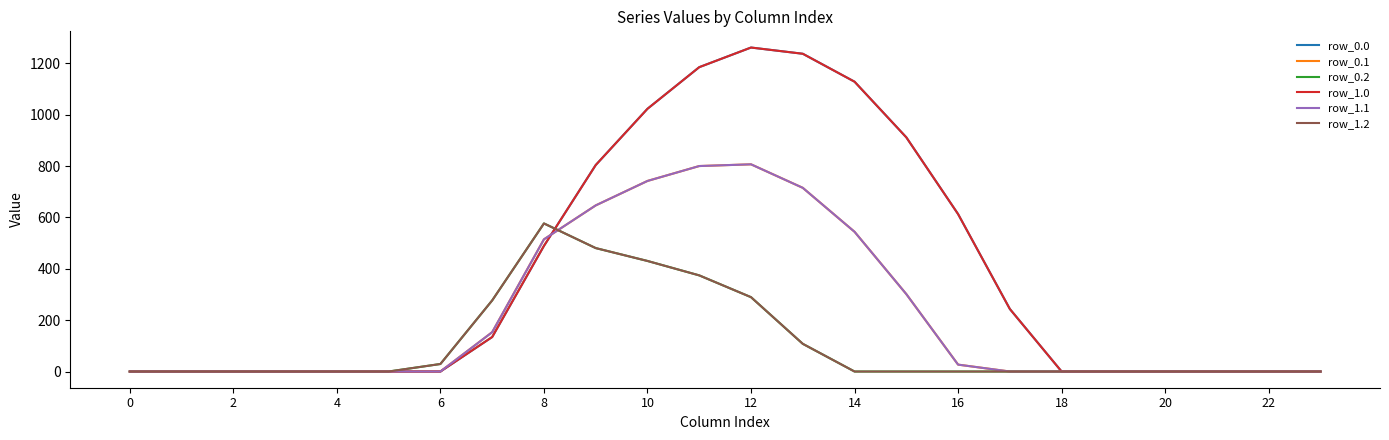

At how many categories does at least one series exceed 761?

7